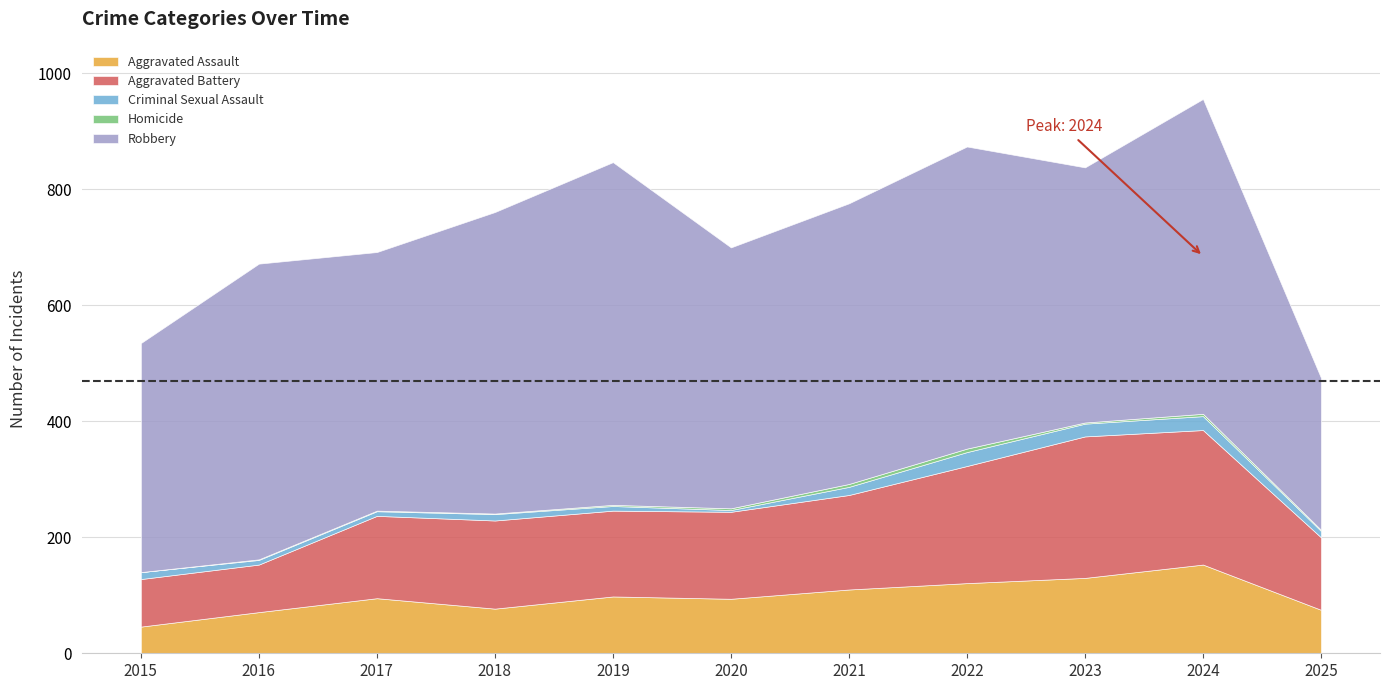

At which category does the chart reach its peak across all series?

2019